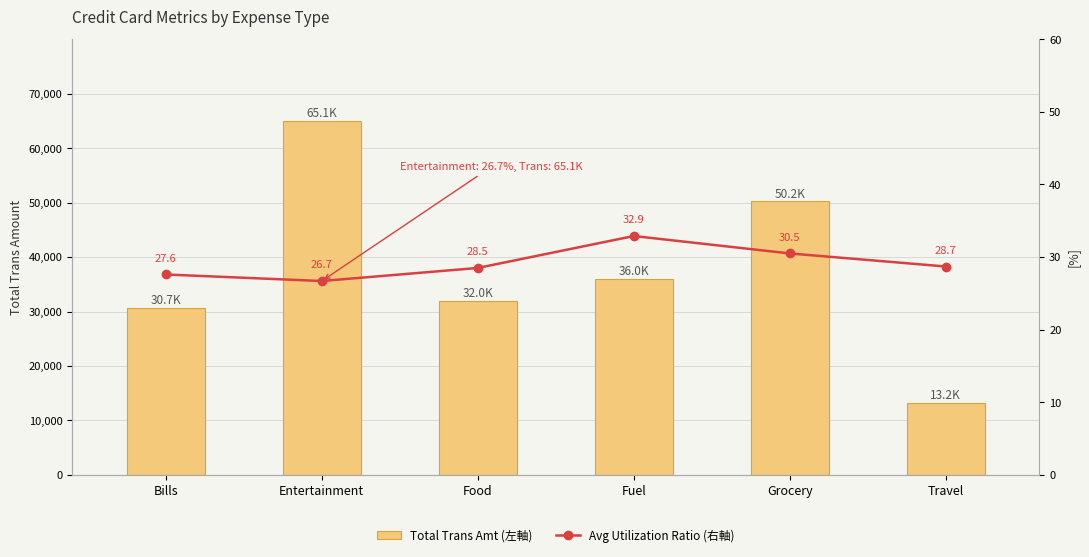

What is the spread (max minus min) of values at Bills?

30672.4